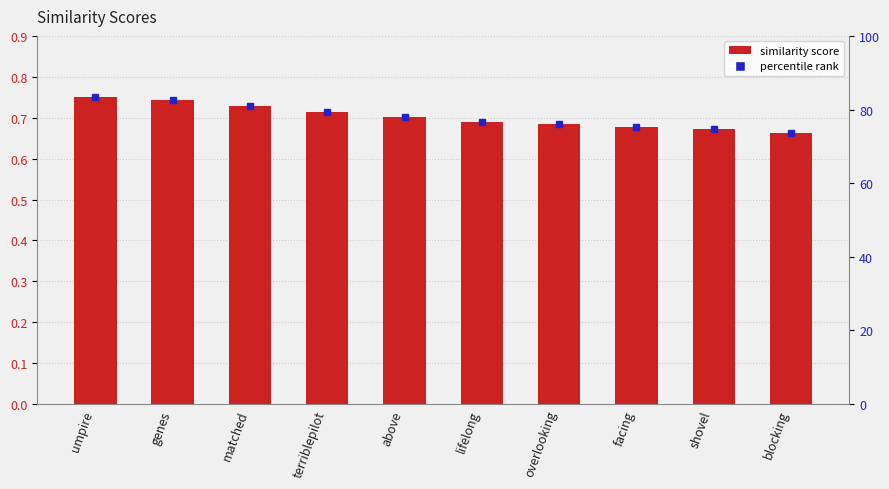

Which label corresponds to the largest value in the chart?

umpire